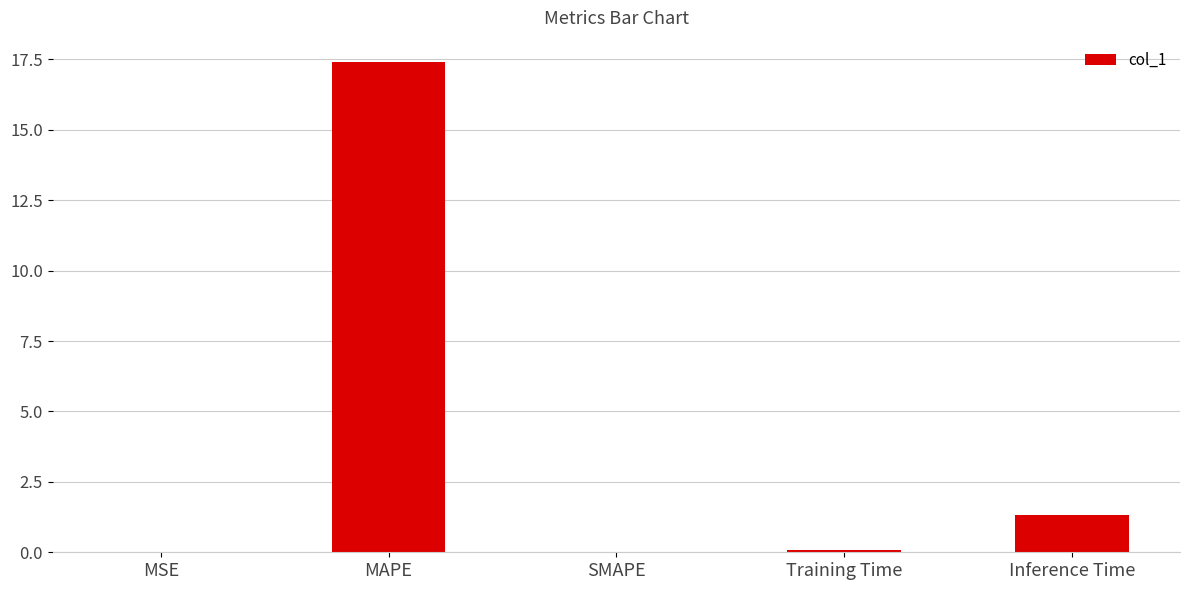

Which label corresponds to the largest value in the chart?

MAPE